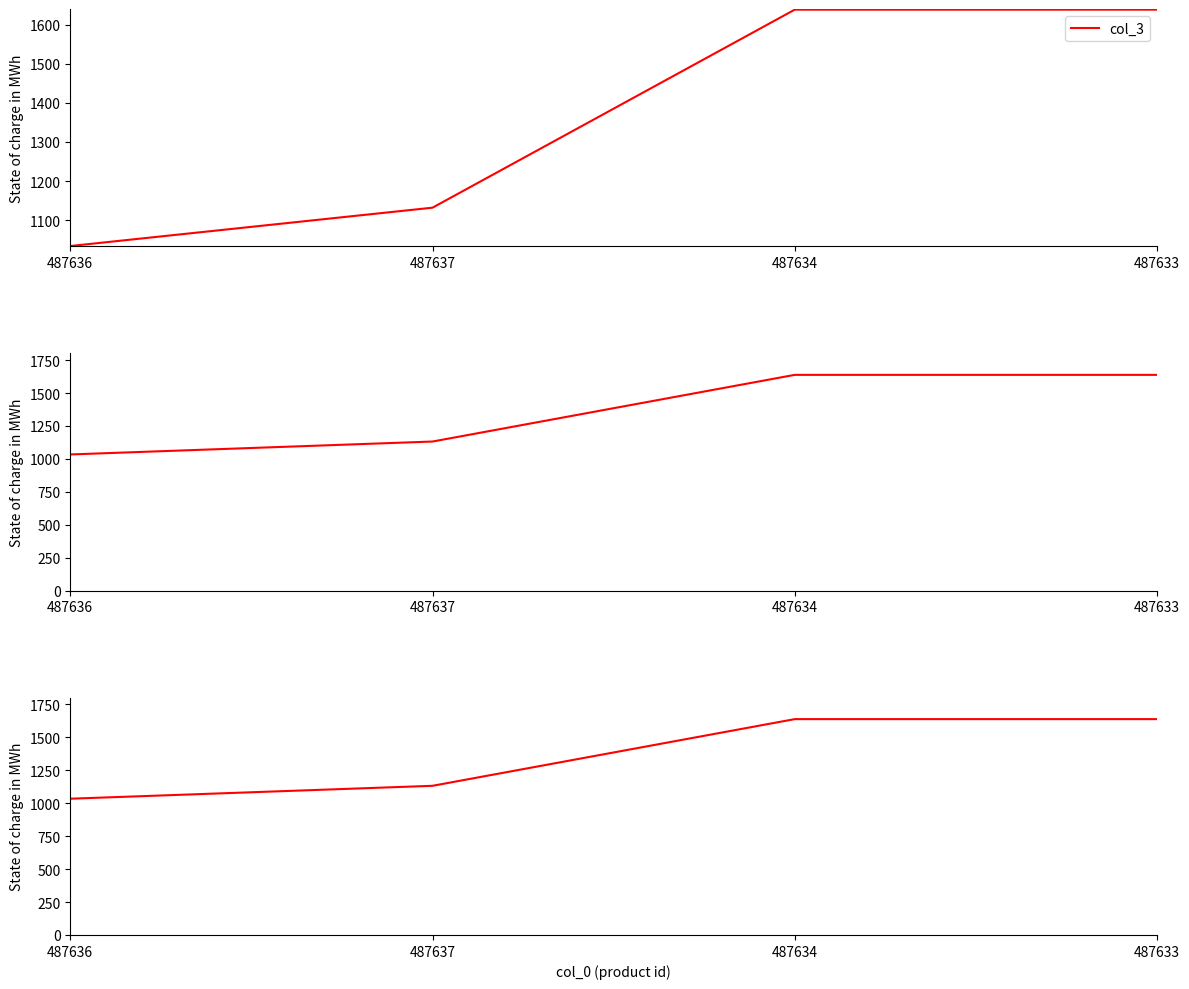

How many col_3 values are between 1132 and 1638?

3